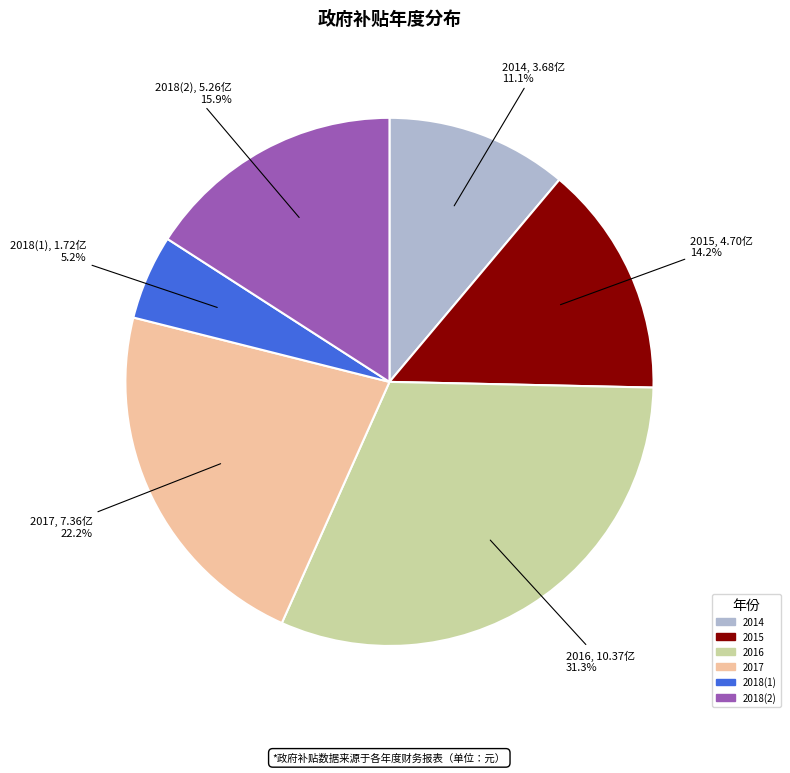

Is there a majority slice in this chart?

No